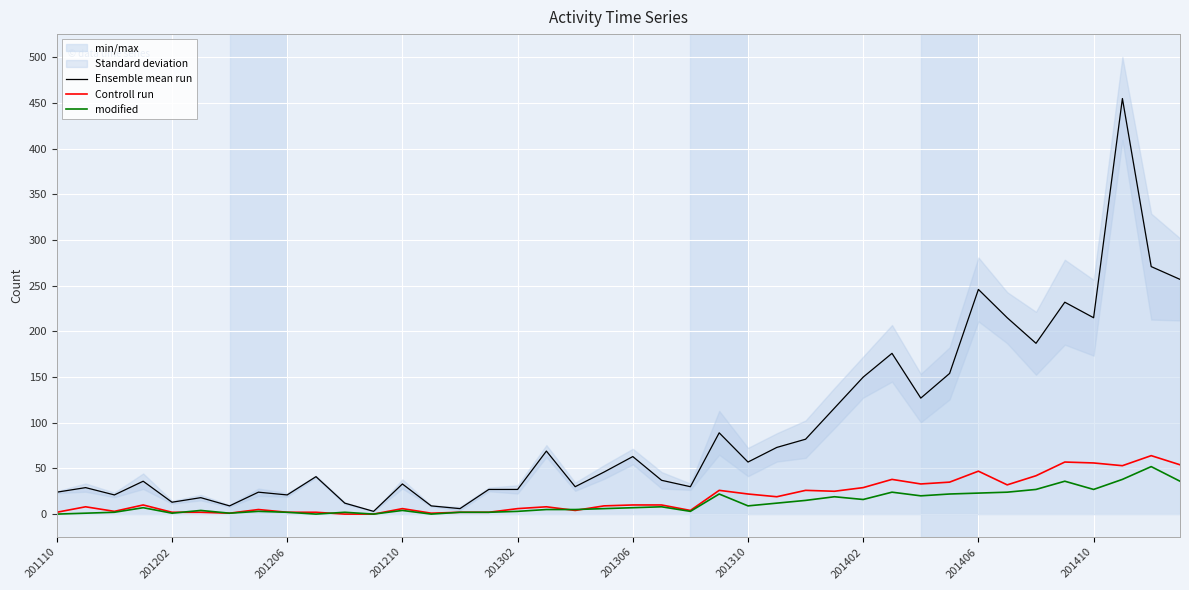

How many interior local valleys does the Ensemble mean run series have?

12